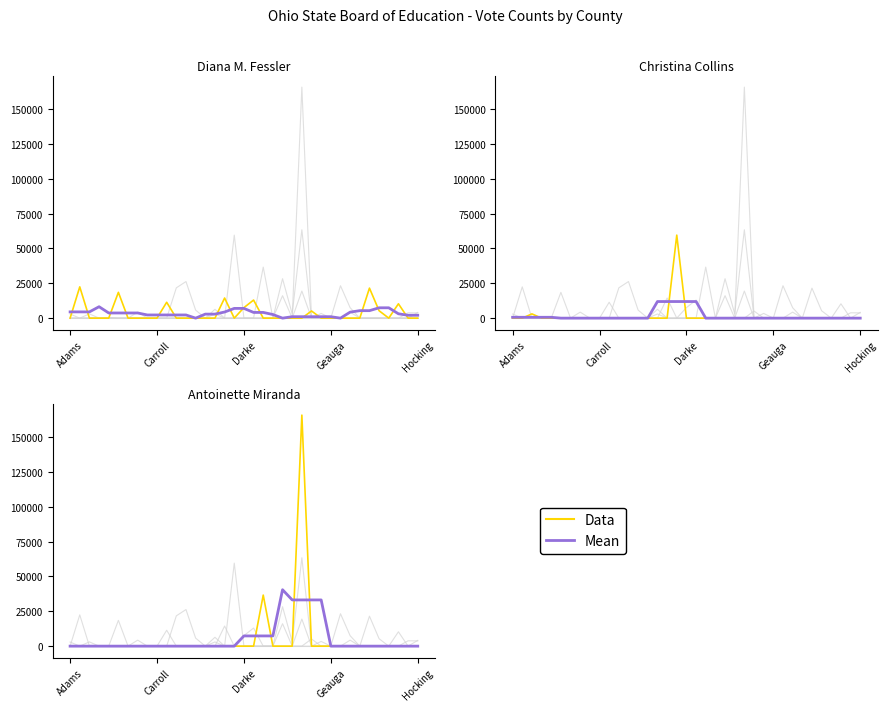

What position from the left is 34?

35